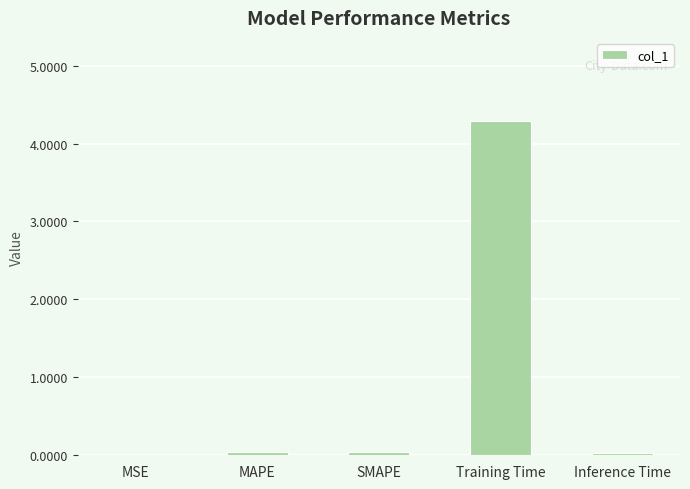

True or false: the data shows 0.0 at Inference Time.

True